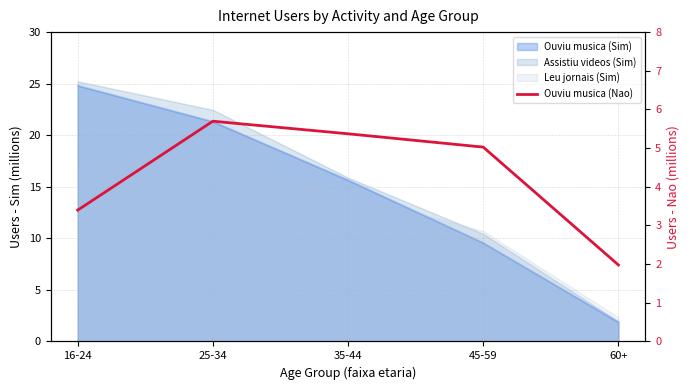

How many data points are less than 5?

2